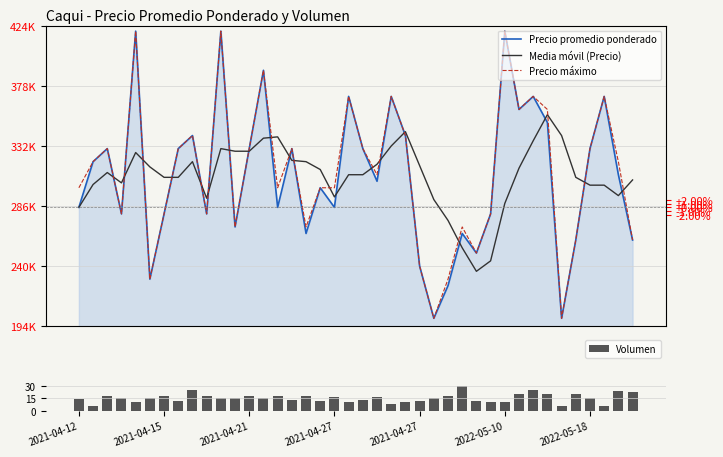

List the series in order of their peak value, highest first.

Precio promedio ponderado, Precio máximo, Media móvil (Precio), Volumen